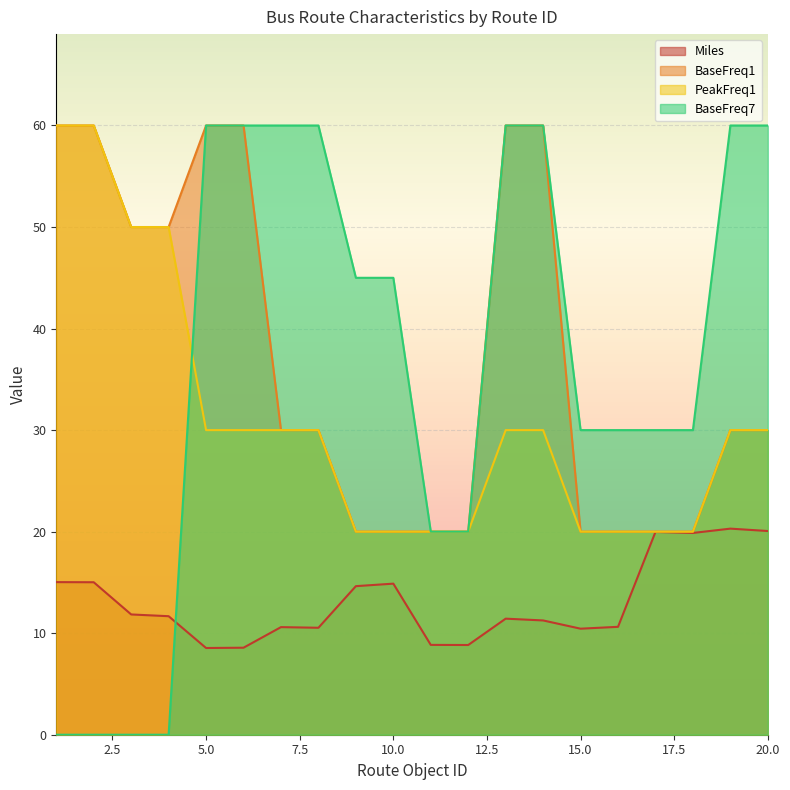

What is the highest value of the BaseFreq1 series?

60.0